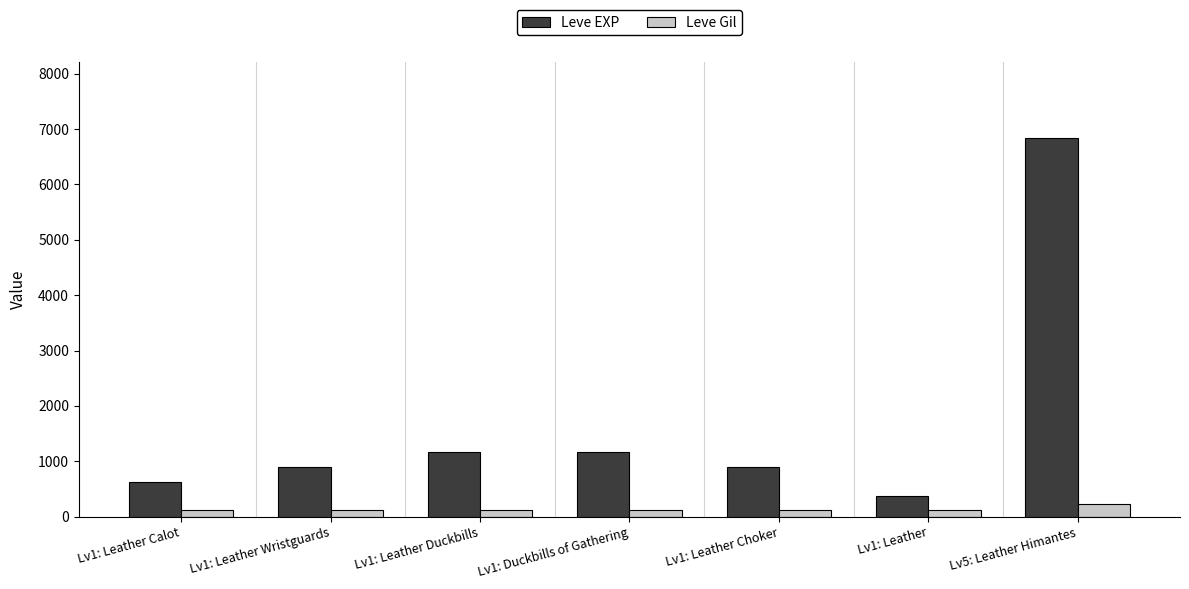

What is the average value of the Leve EXP series?

1709